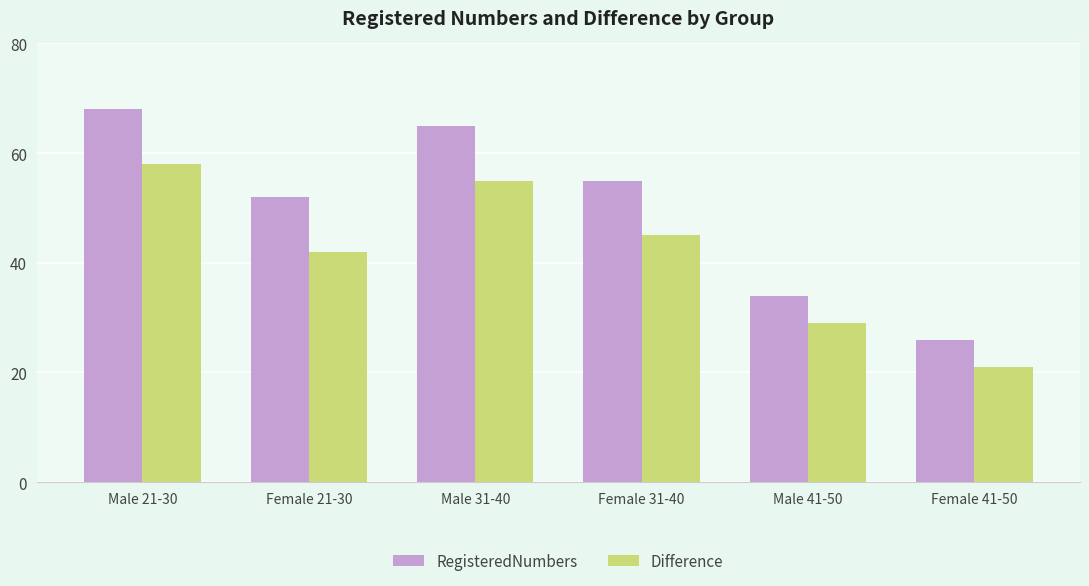

How many bars are there in each group?

2